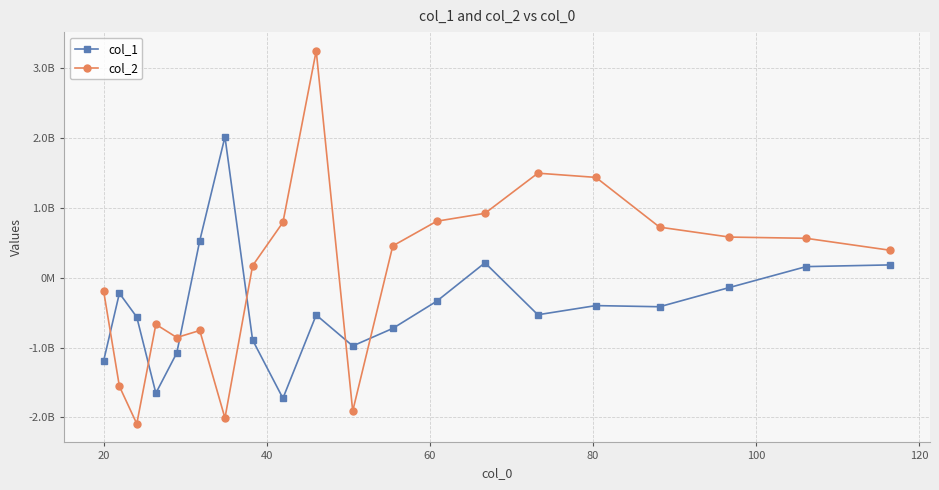

What is the average value of the col_1 series?

-412370907.4